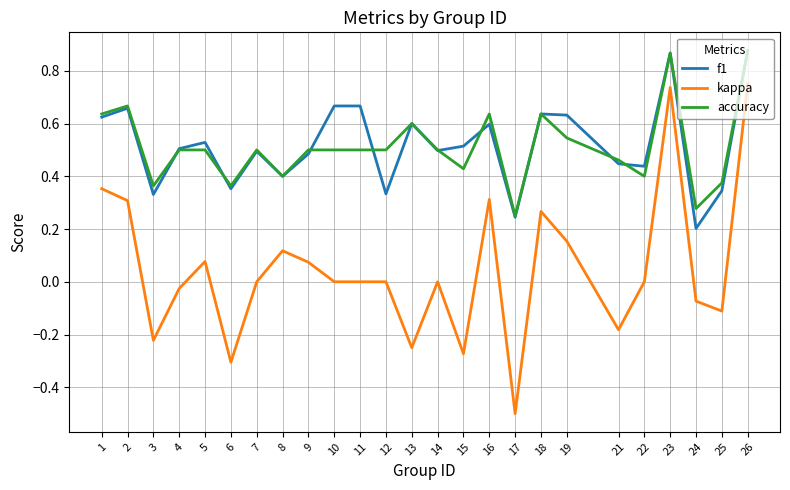

True or false: kappa and f1 intersect in this chart.

False